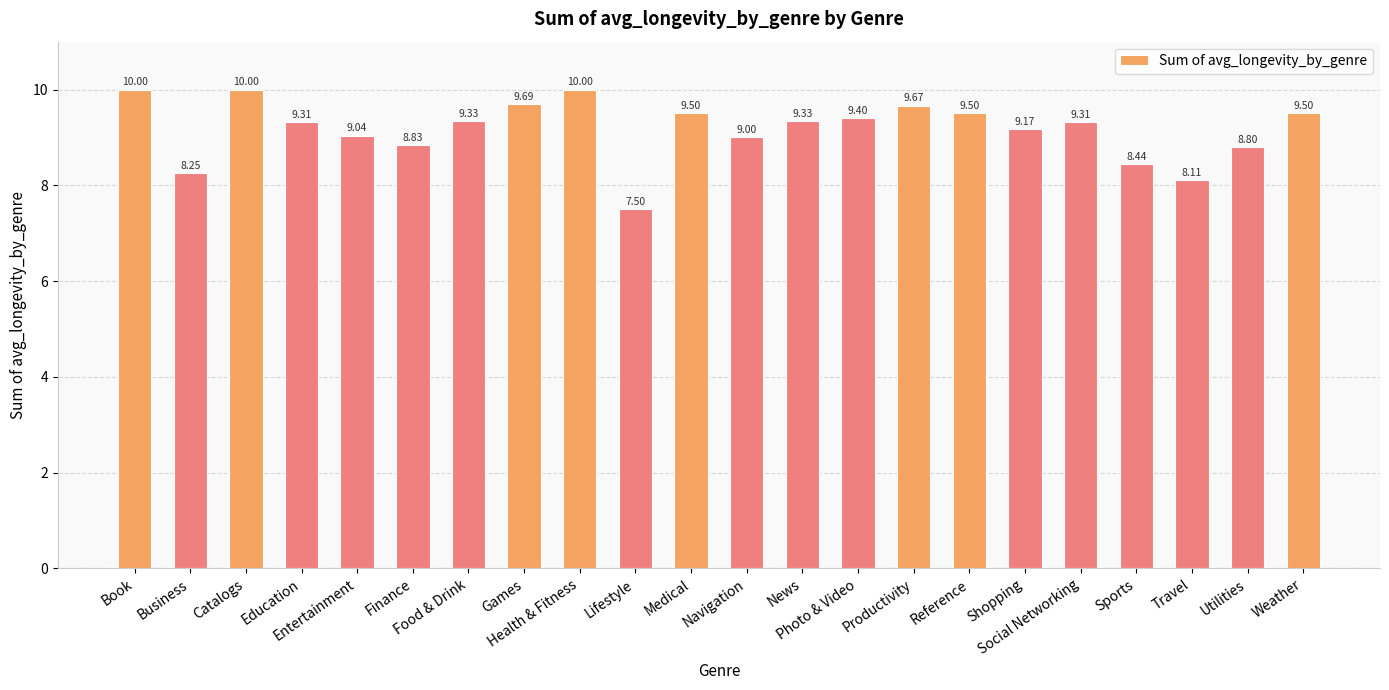

How many values are below 9?

6